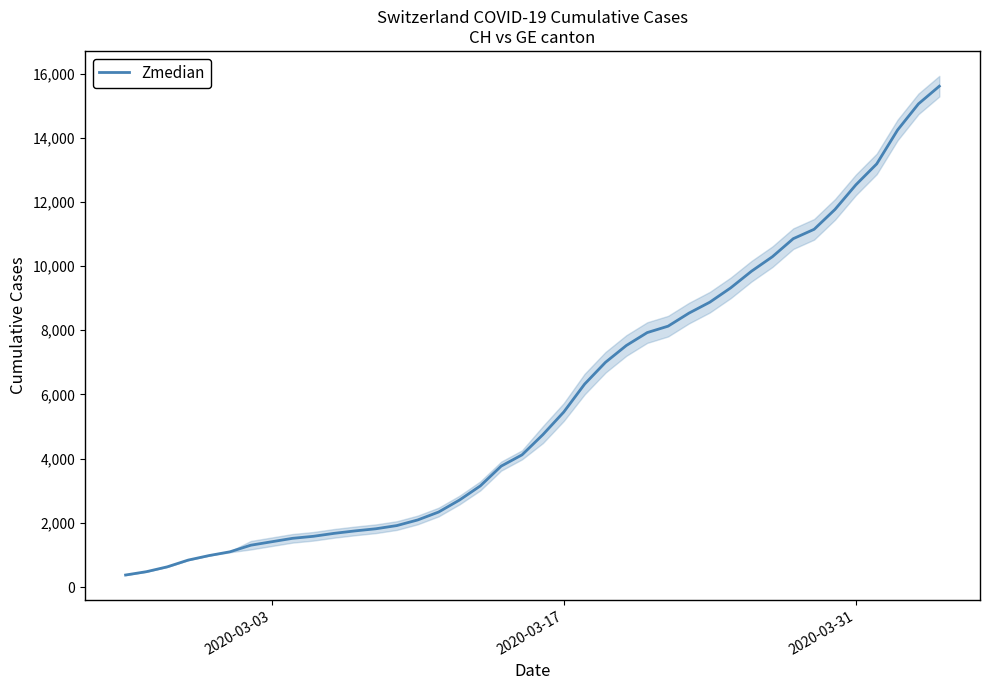

What is the minimum value for Zmedian?

375.0